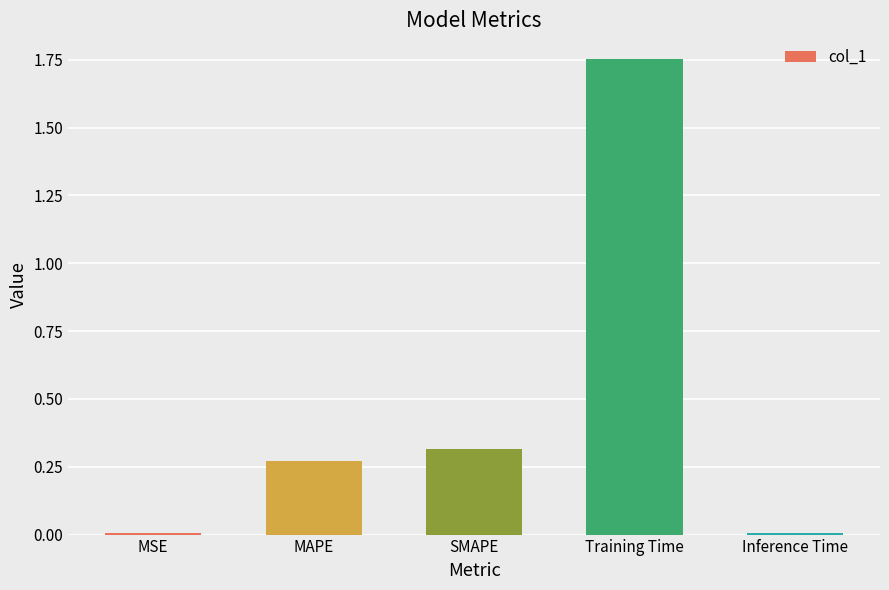

Is it true that the value at SMAPE is 0.3?

True